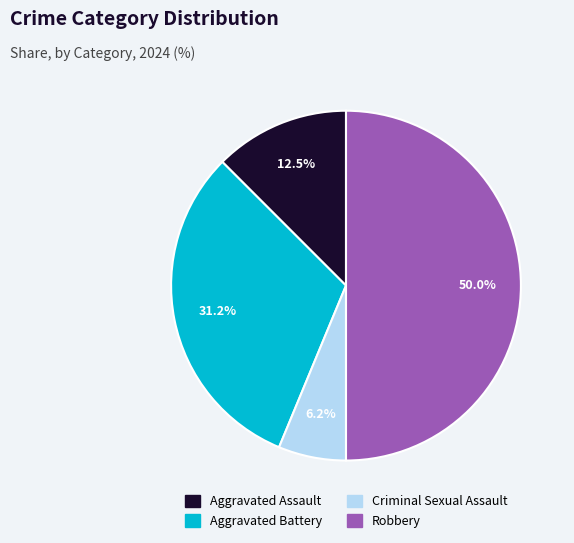

The Aggravated Battery slice represents 31% of the pie. True or false?

True